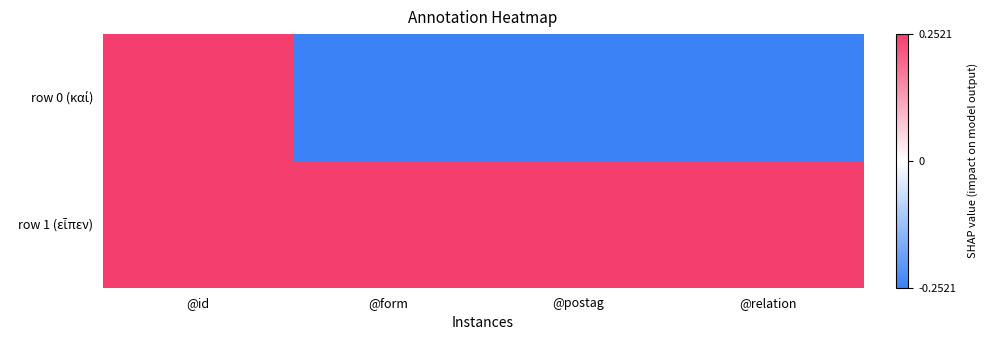

At which category is the sum across all series the highest?

@id